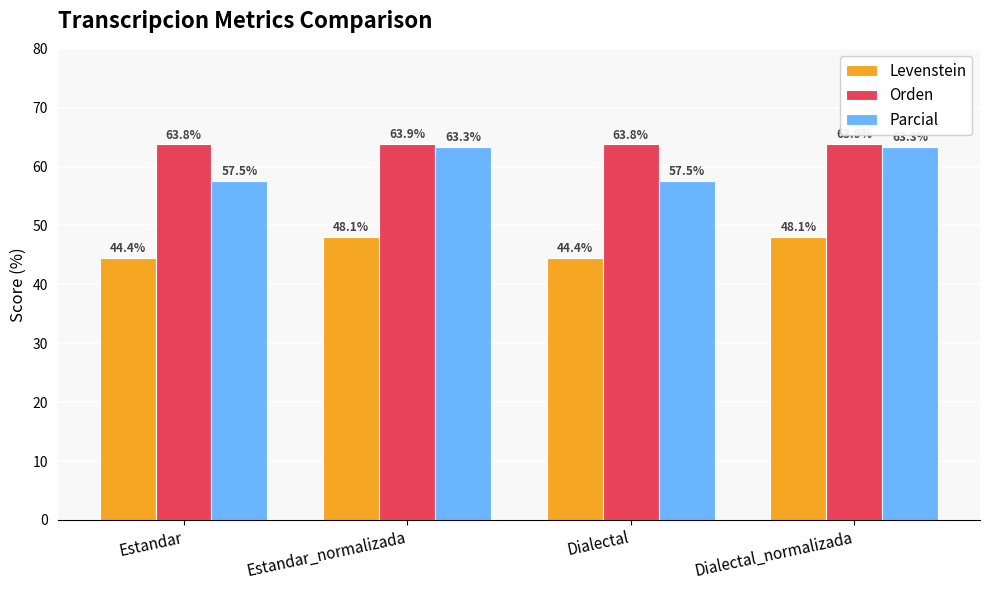

Which series has the largest total across all categories?

Orden